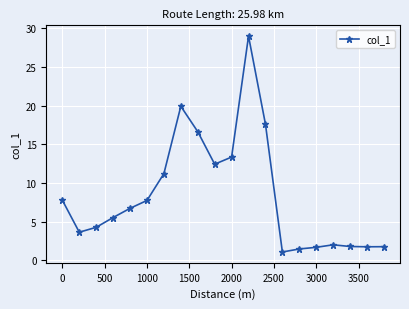

What is the difference between the second highest and second lowest values?

18.5